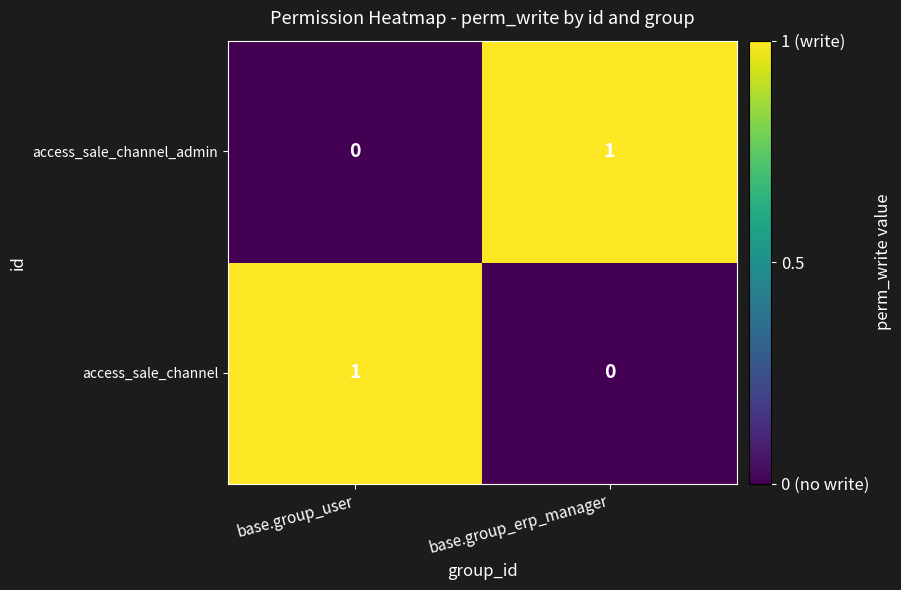

The value of access_sale_channel at base.group_user is 1. True or false?

True